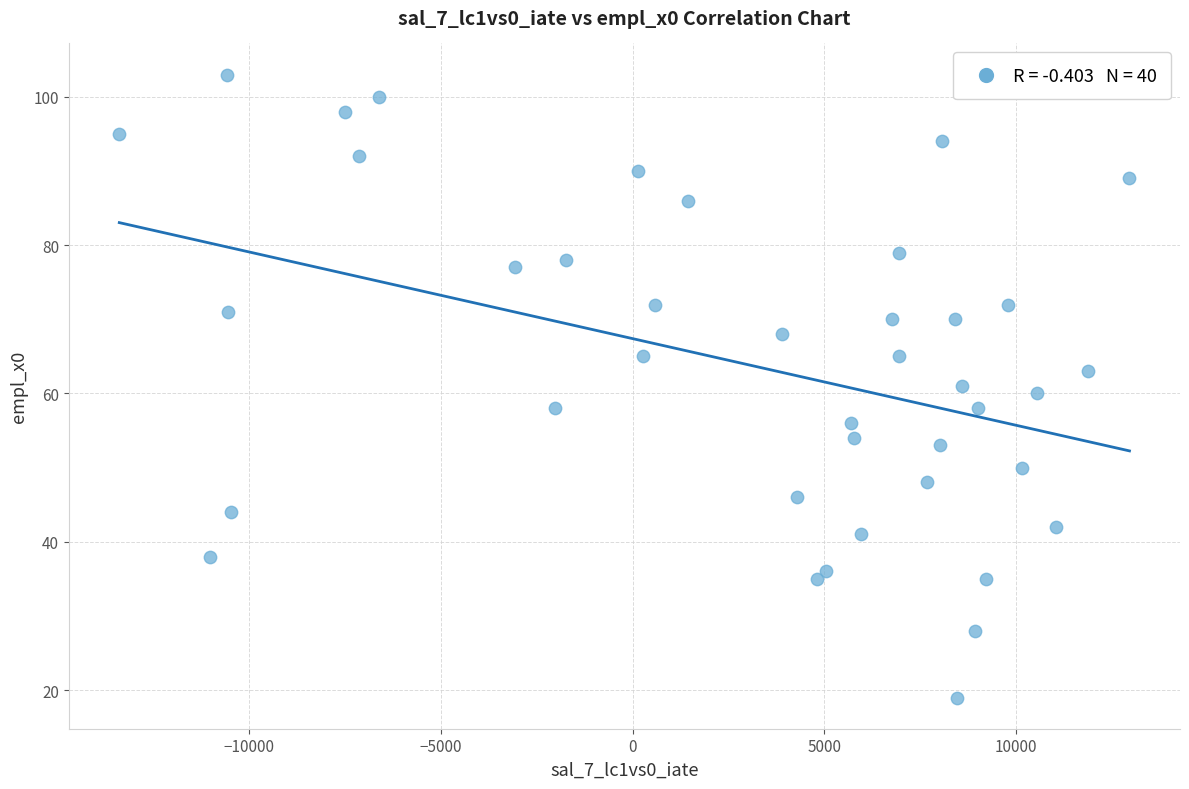

What is the range of Y values (max minus min)?

84